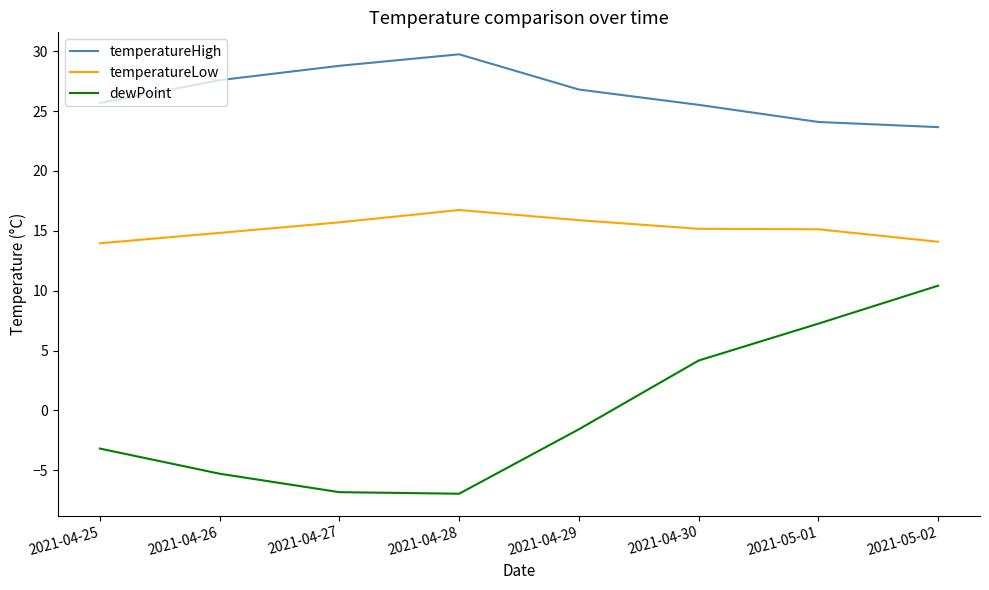

True or false: dewPoint and temperatureLow cross at least once.

False